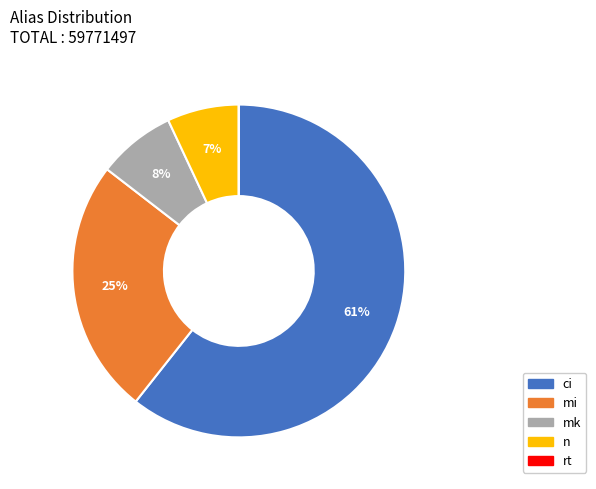

Approximately how many times larger is the value at mk compared to n?

1.1